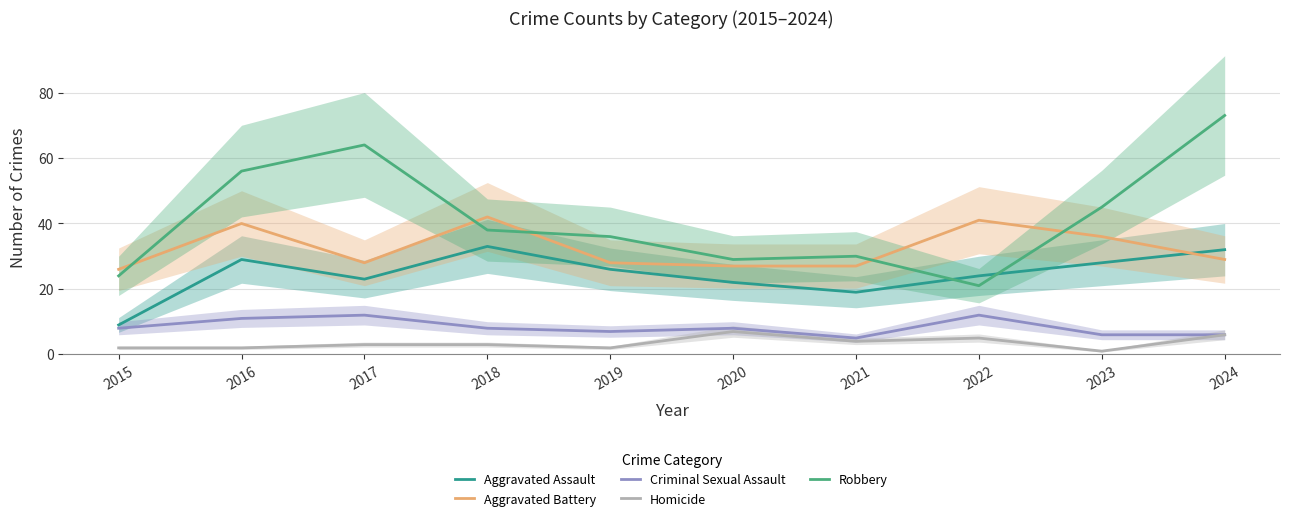

What is the difference between the maximum and minimum values in the Homicide series?

6